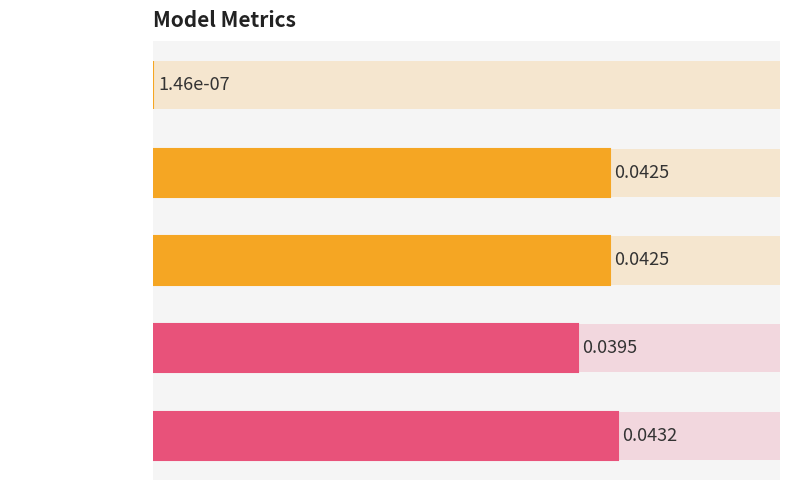

What is the sum of all values?

0.2